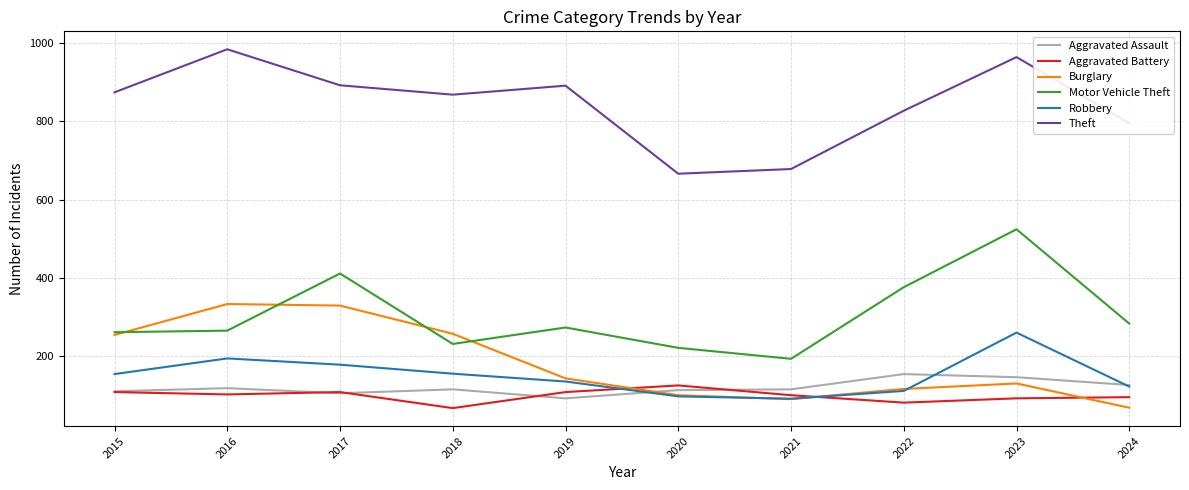

What is the highest value of the Aggravated Assault series?

154